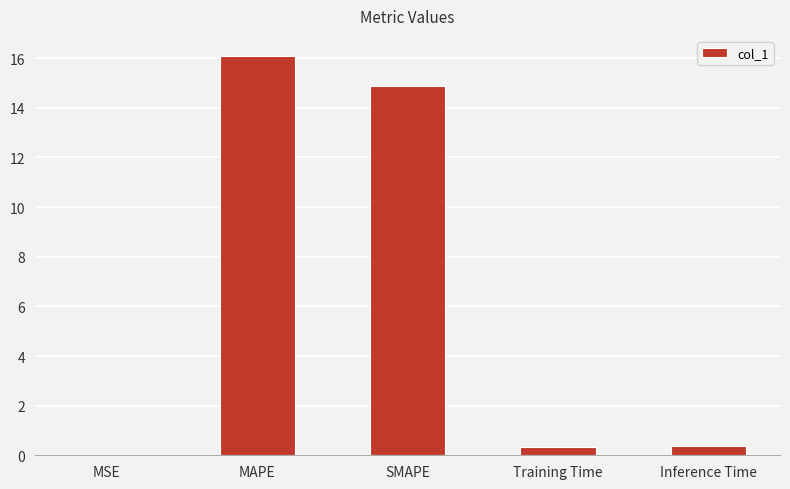

What is the average value?

6.3